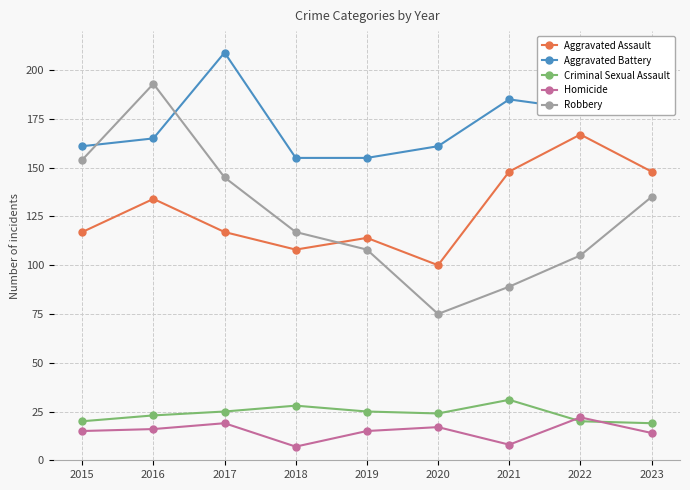

Which series has the widest spread of values?

Robbery